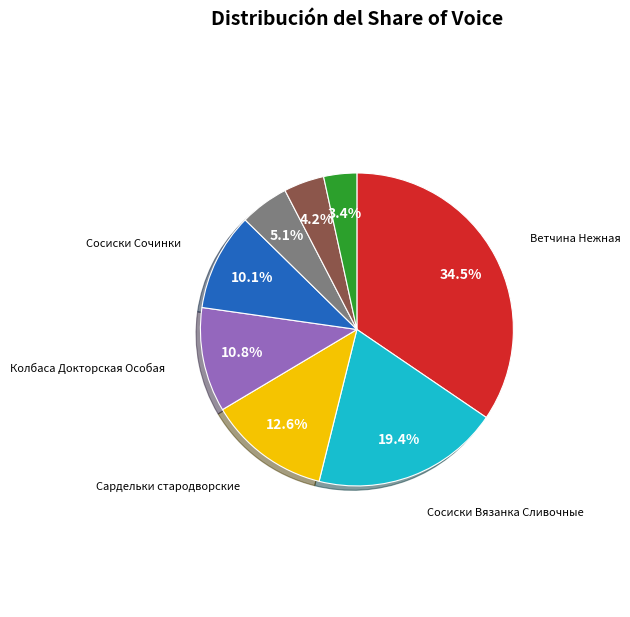

Is there a majority slice in this chart?

No